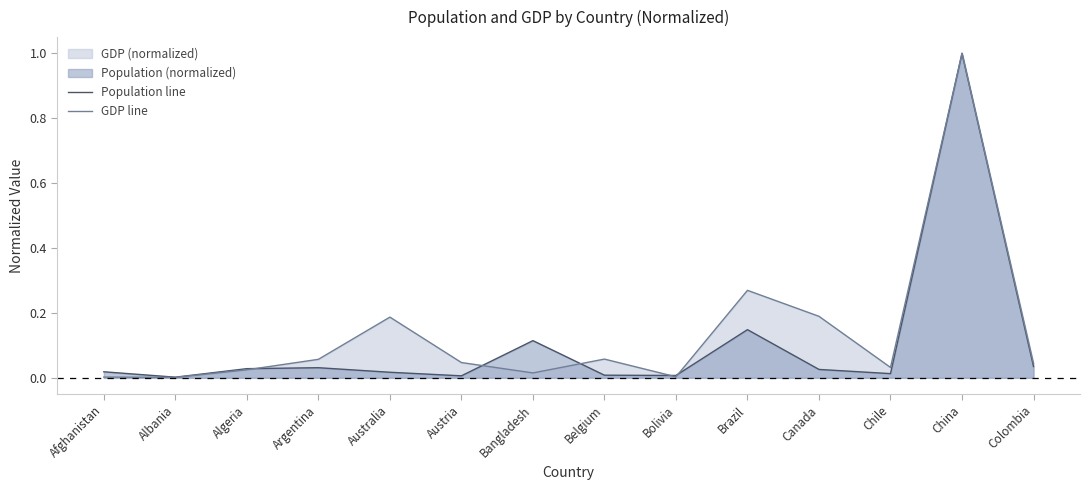

Is the value of Population line at China greater than the value of GDP line at Chile?

Yes